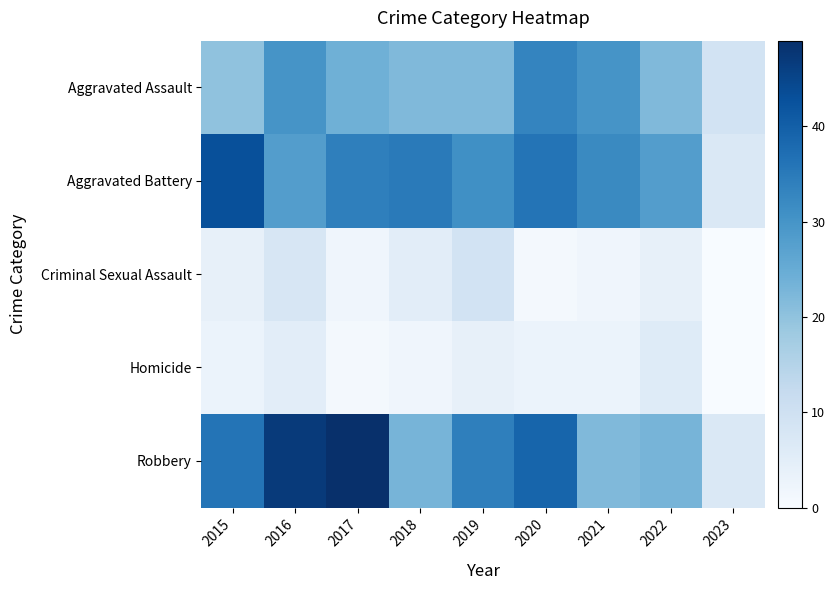

Reading left to right, what are all the values shown in this chart?

Aggravated Assault: 2015=20	2016=30	2017=24	2018=22	2019=22	2020=33	2021=30	2022=22	2023=9
Aggravated Battery: 2015=43	2016=28	2017=34	2018=35	2019=31	2020=36	2021=32	2022=28	2023=7
Criminal Sexual Assault: 2015=4	2016=8	2017=2	2018=5	2019=9	2020=1	2021=2	2022=4	2023=0
Homicide: 2015=3	2016=5	2017=1	2018=2	2019=4	2020=3	2021=3	2022=6	2023=0
Robbery: 2015=36	2016=47	2017=49	2018=23	2019=34	2020=39	2021=22	2022=23	2023=7